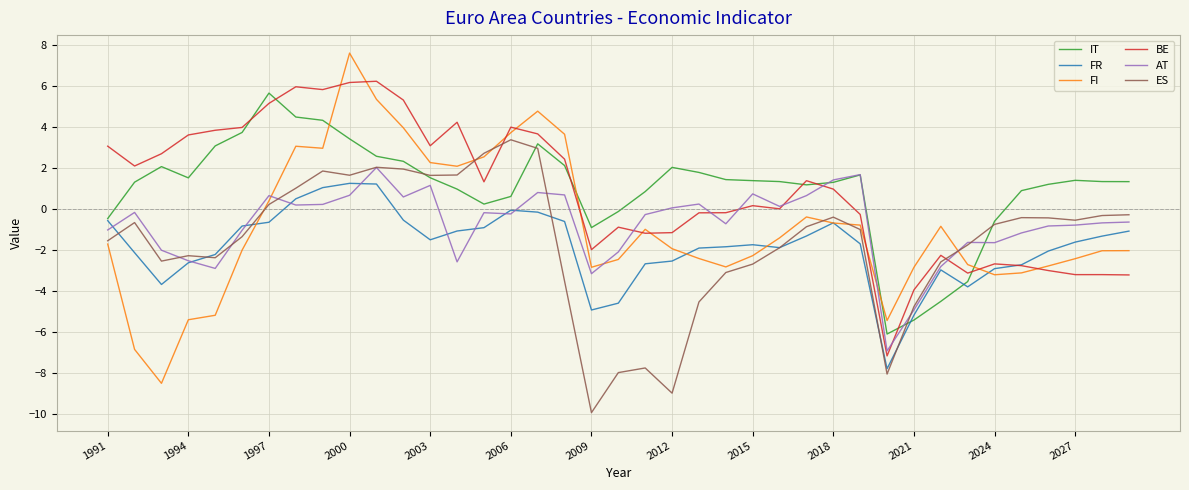

Which series has the widest spread of values?

FI